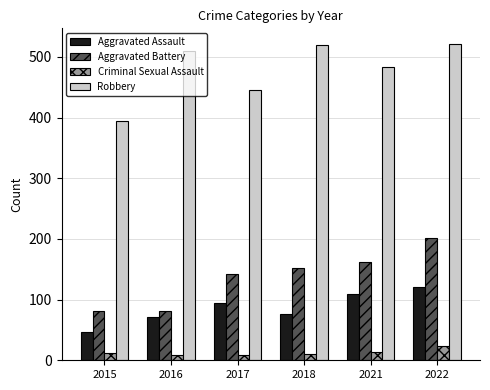

What are all the series names shown in the legend?

Aggravated Assault, Aggravated Battery, Criminal Sexual Assault, Robbery